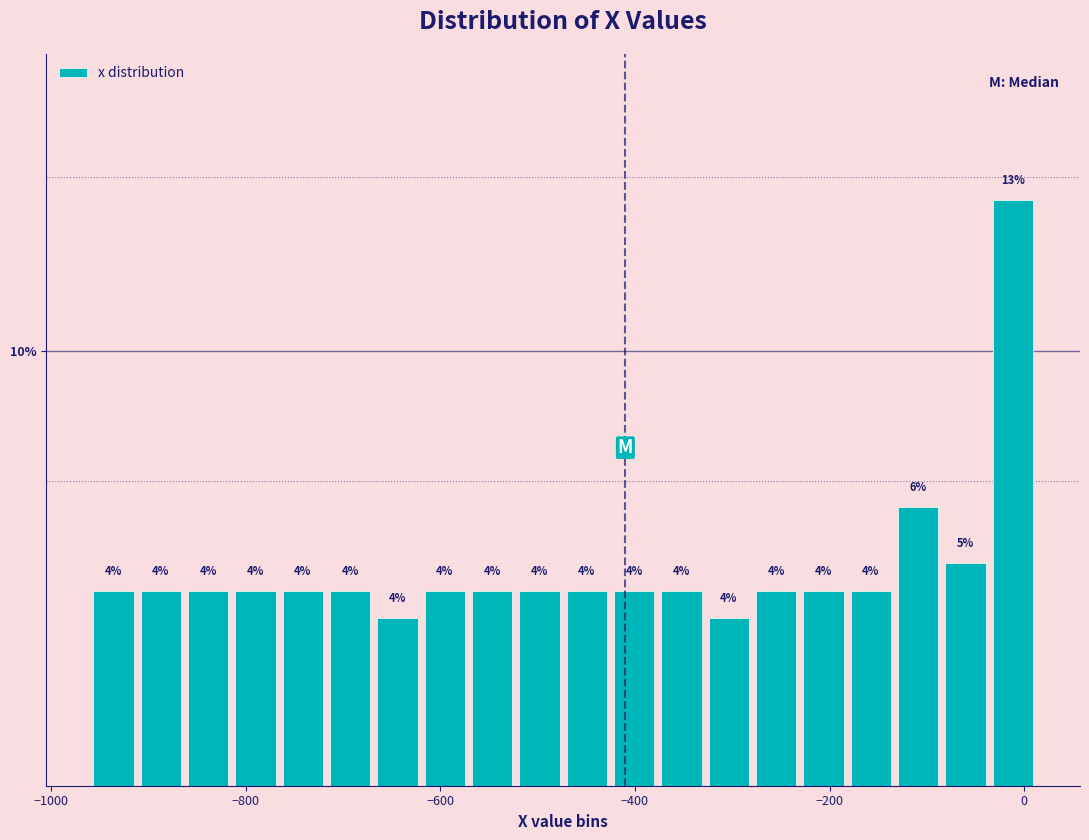

Read against the x-axis, roughly where is the centre of the tallest bar?

-20